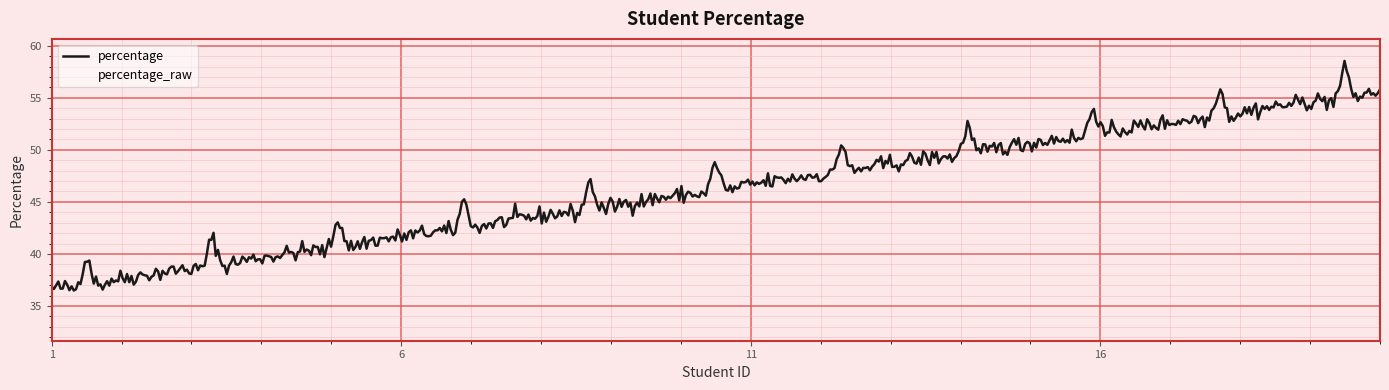

Rank the categories by value from lowest to highest.

1, 2, 3, 4, 5, 6, 7, 8, 9, 10, 11, 12, 13, 14, 15, 16, 17, 18, 19, 20